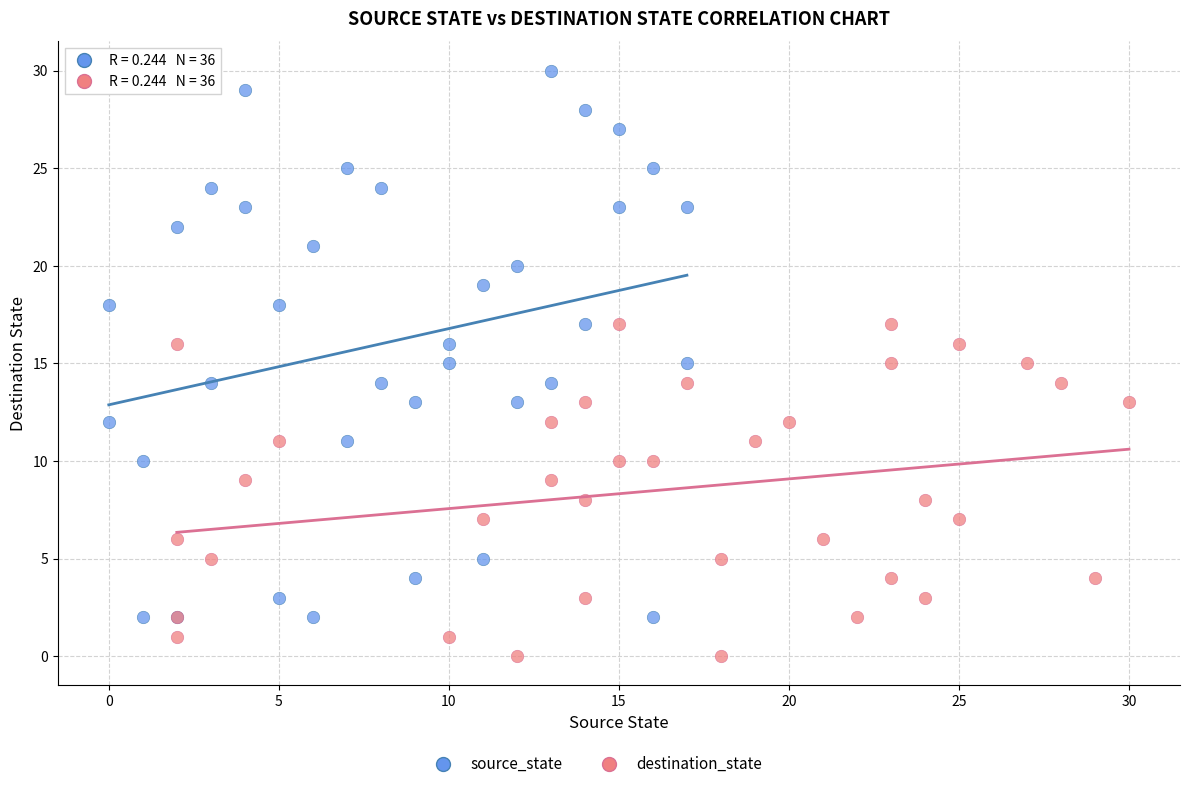

Which series has the widest spread of Y values?

source_state